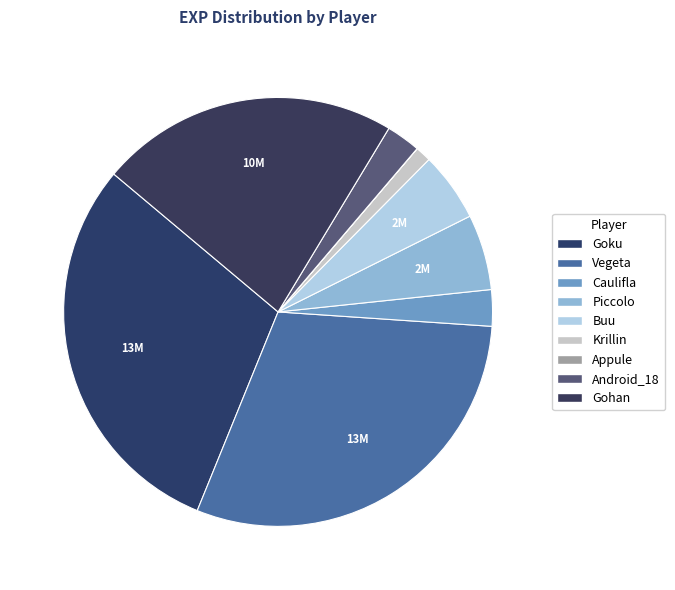

How many slices are in this pie chart?

9